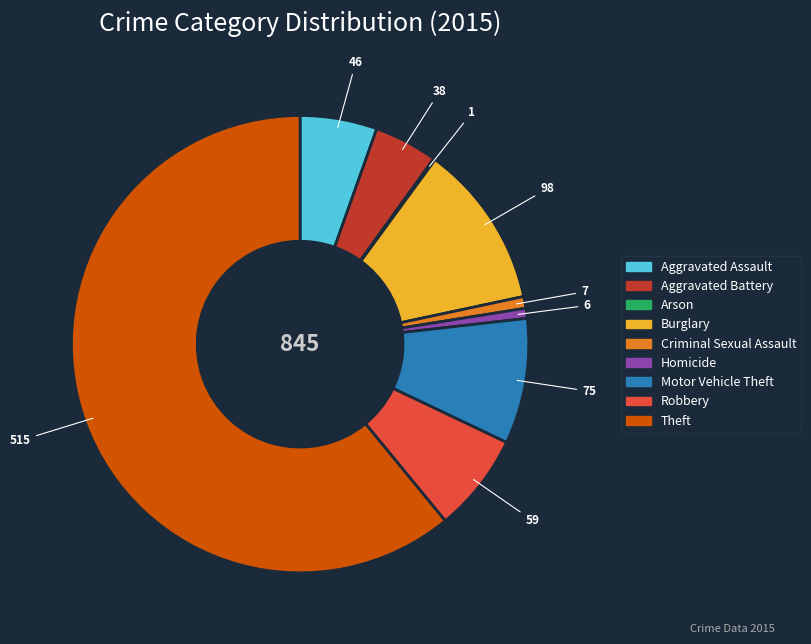

True or false: Robbery accounts for 7% of the total.

True